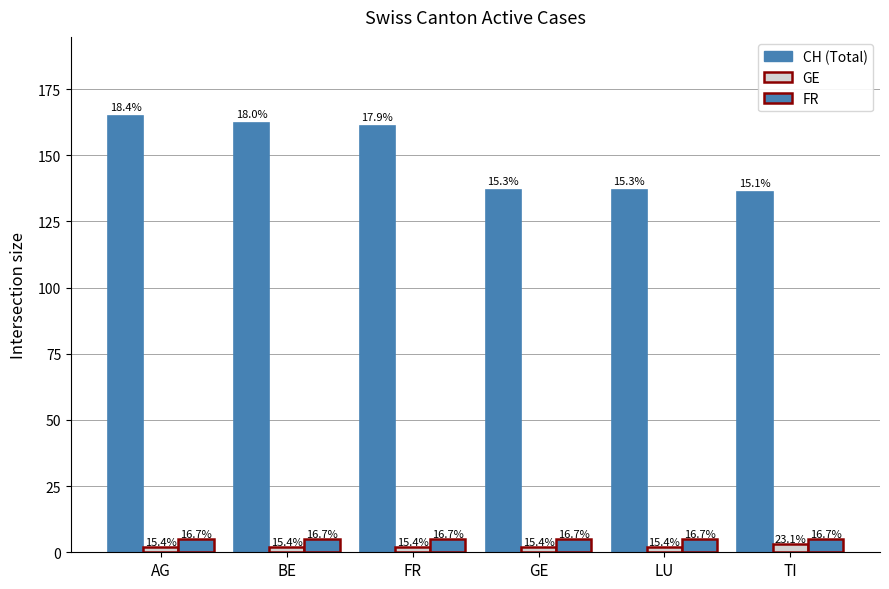

What is the spread (max minus min) of values at TI?

133